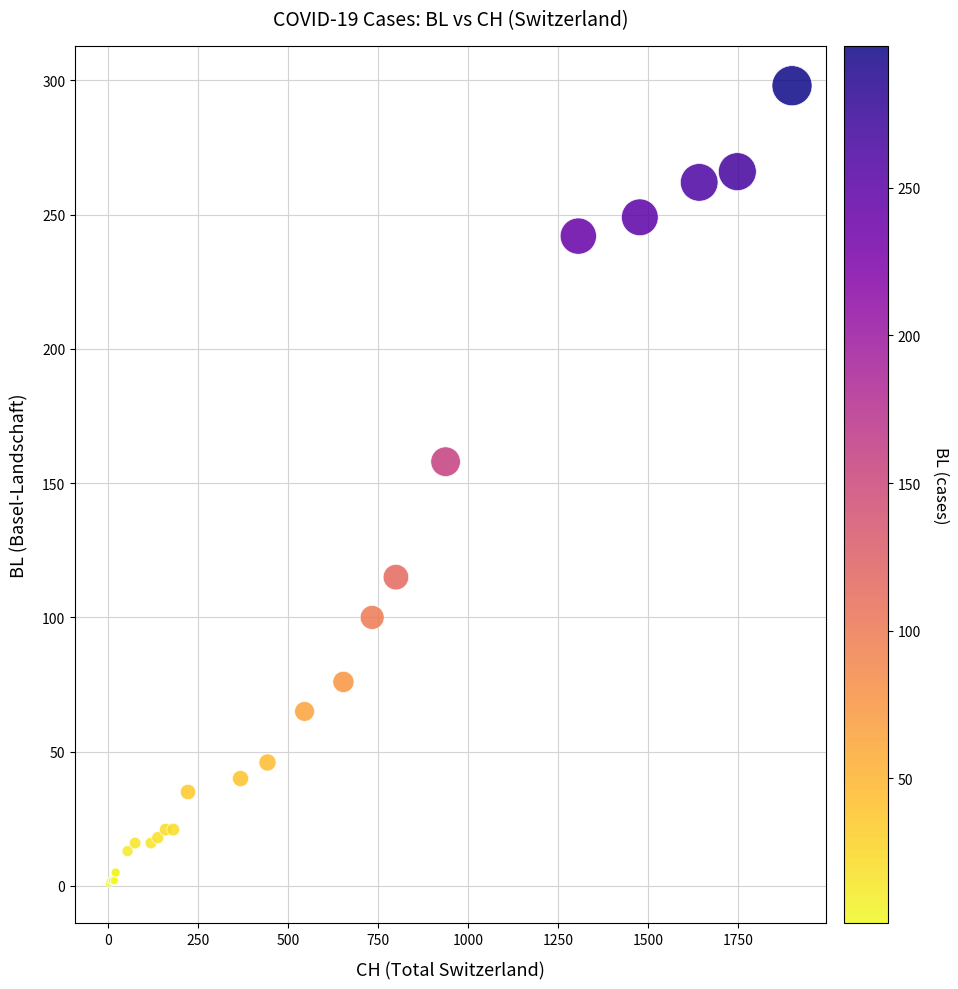

What Y value in the scatter plot is closest to 149?

158